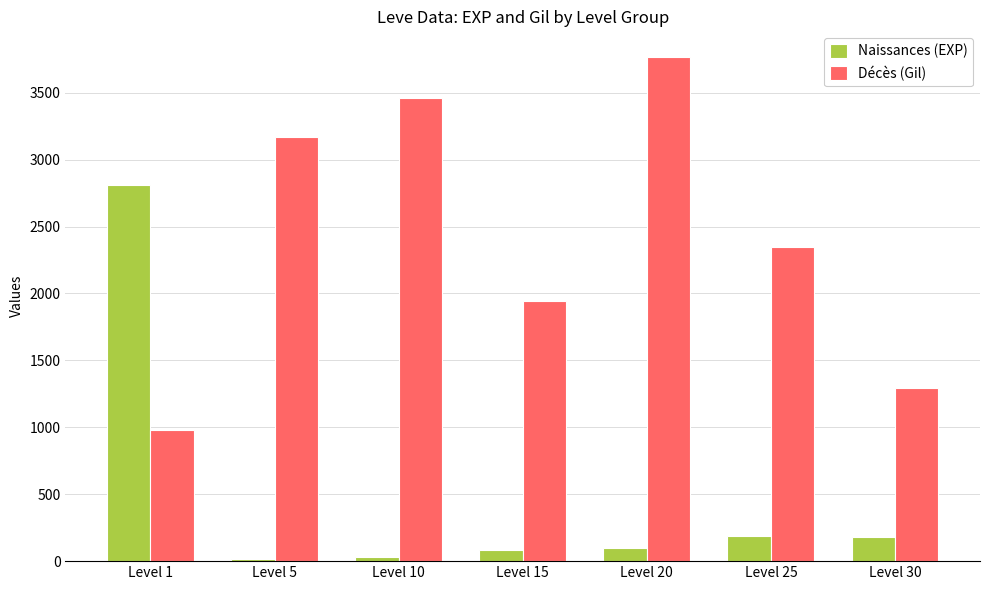

Is it true that Naissances (EXP) equals 85 at Level 15?

True